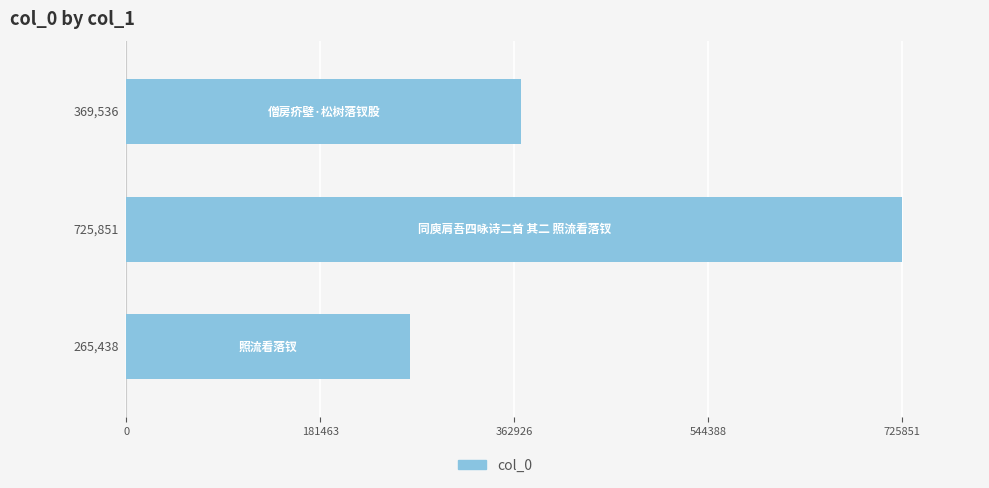

Reading bottom to top, transcribe all the data shown in this chart.

265438	725851	369536